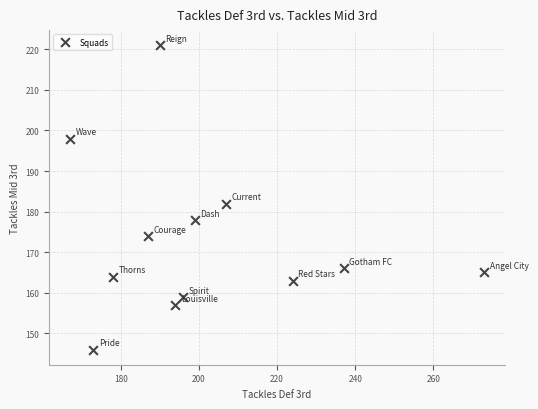

What is the average X value?

202